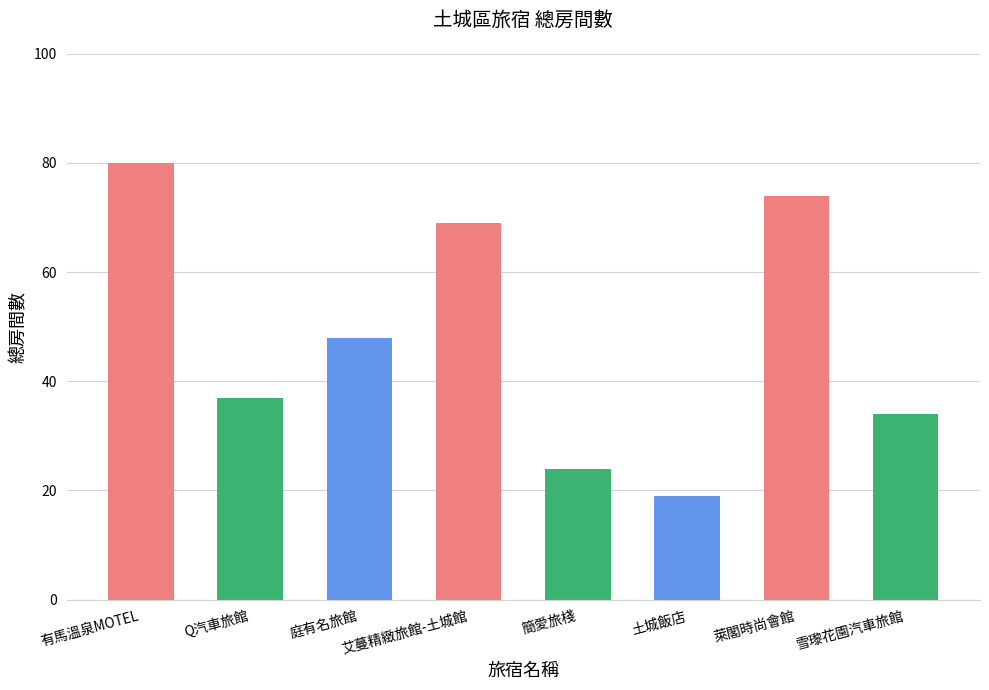

What is the change in value from Q汽車旅館 to 簡愛旅棧?

-13